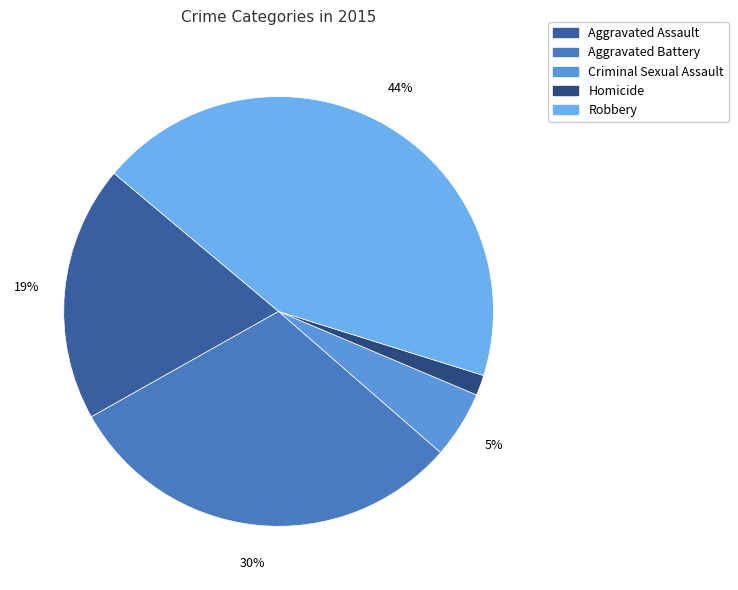

Is the sum of Homicide and Criminal Sexual Assault greater than half?

No